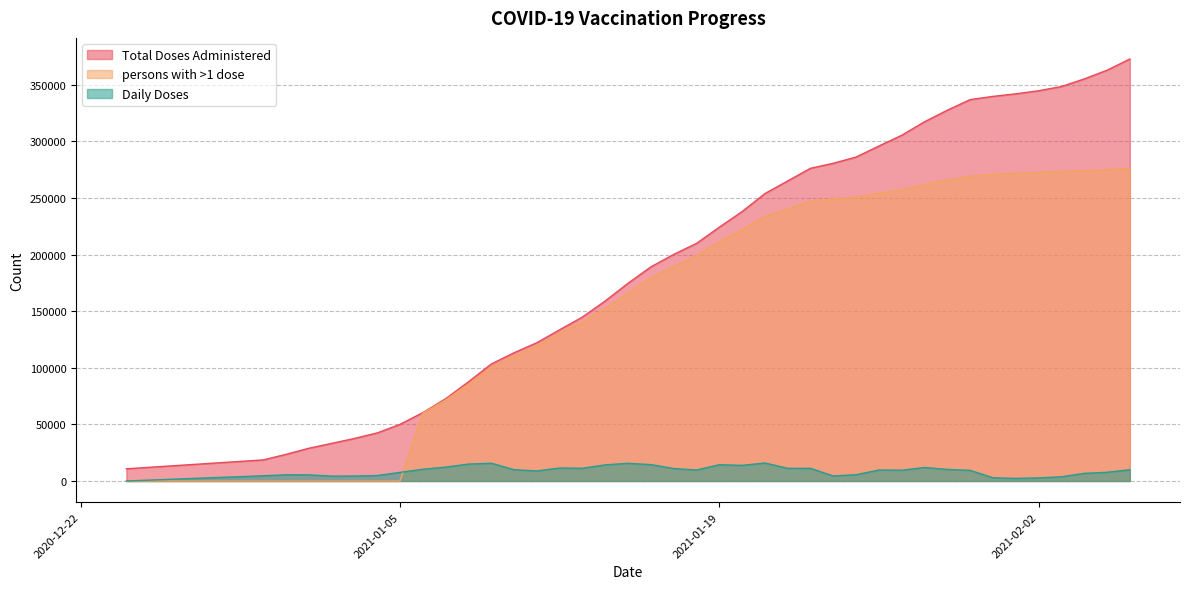

Reading left to right, transcribe all the data shown in this chart.

Total Doses Administered: 2020-12-24=10756	2020-12-30=18603	2020-12-31=23502	2021-01-01=28887	2021-01-02=33191	2021-01-03=37551	2021-01-04=42419	2021-01-05=50030	2021-01-06=60380	2021-01-07=72631	2021-01-08=87563	2021-01-09=103263	2021-01-10=113246	2021-01-11=122105	2021-01-12=133553	2021-01-13=144784	2021-01-14=159021	2021-01-15=174630	2021-01-16=189090	2021-01-17=200097	2021-01-18=209788	2021-01-19=224134	2021-01-20=237918	2021-01-21=253817	2021-01-22=264985	2021-01-23=276146	2021-01-24=280573	2021-01-25=286110	2021-01-26=295817	2021-01-27=305330	2021-01-28=317240	2021-01-29=327455	2021-01-30=336828	2021-01-31=339644	2021-02-01=341900	2021-02-02=344615	2021-02-03=348331	2021-02-04=355055	2021-02-05=362749	2021-02-06=372666
persons with >1 dose: 2020-12-24=0	2020-12-30=0	2020-12-31=0	2021-01-01=0	2021-01-02=0	2021-01-03=0	2021-01-04=0	2021-01-05=0	2021-01-06=59950	2021-01-07=71544	2021-01-08=85536	2021-01-09=100323	2021-01-10=110304	2021-01-11=119163	2021-01-12=130530	2021-01-13=140395	2021-01-14=152374	2021-01-15=166083	2021-01-16=179423	2021-01-17=189240	2021-01-18=198912	2021-01-19=211329	2021-01-20=221737	2021-01-21=233704	2021-01-22=240339	2021-01-23=247192	2021-01-24=249132	2021-01-25=250482	2021-01-26=254174	2021-01-27=257100	2021-01-28=261954	2021-01-29=265776	2021-01-30=269041	2021-01-31=270795	2021-02-01=271607	2021-02-02=272558	2021-02-03=273337	2021-02-04=274078	2021-02-05=274918	2021-02-06=276093
Daily Doses: 2020-12-24=0	2020-12-30=4595	2020-12-31=5463	2021-01-01=5415	2021-01-02=4305	2021-01-03=4361	2021-01-04=4808	2021-01-05=7607	2021-01-06=10350	2021-01-07=12251	2021-01-08=14932	2021-01-09=15700	2021-01-10=9983	2021-01-11=8859	2021-01-12=11448	2021-01-13=11231	2021-01-14=14237	2021-01-15=15609	2021-01-16=14460	2021-01-17=11007	2021-01-18=9691	2021-01-19=14346	2021-01-20=13784	2021-01-21=15899	2021-01-22=11168	2021-01-23=11161	2021-01-24=4427	2021-01-25=5537	2021-01-26=9707	2021-01-27=9513	2021-01-28=11910	2021-01-29=10215	2021-01-30=9373	2021-01-31=2816	2021-02-01=2256	2021-02-02=2715	2021-02-03=3716	2021-02-04=6724	2021-02-05=7694	2021-02-06=9917